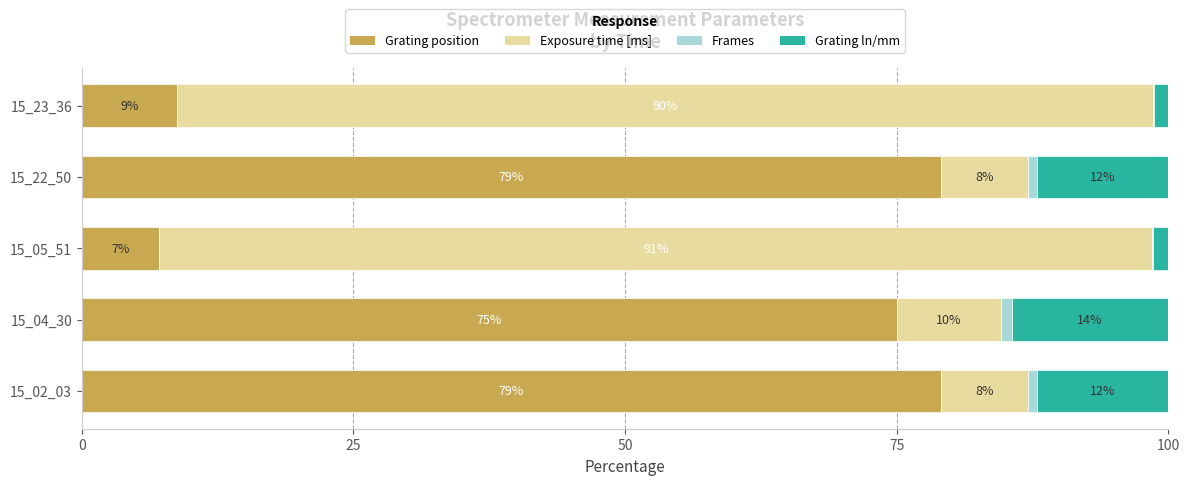

What is the value of the Exposure time [ms] bar at the 2nd from the left?

9.6